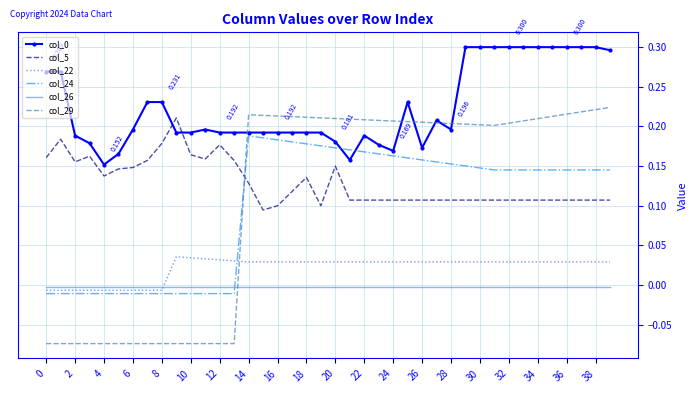

True or false: col_22 and col_29 cross at least once.

True